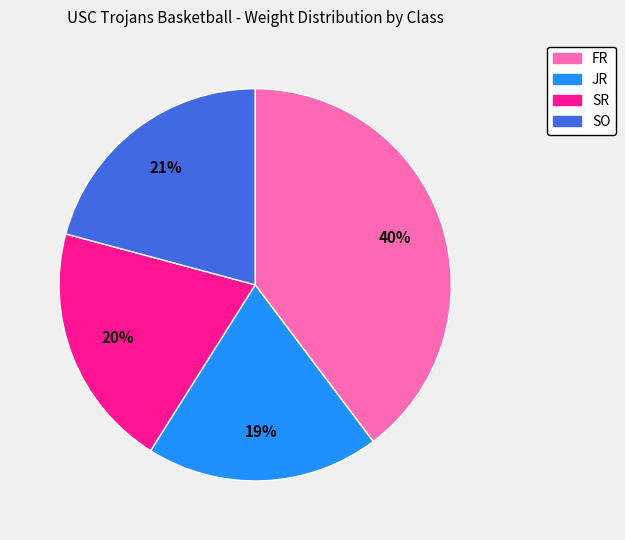

To the nearest percent, what is the average slice percentage?

25%